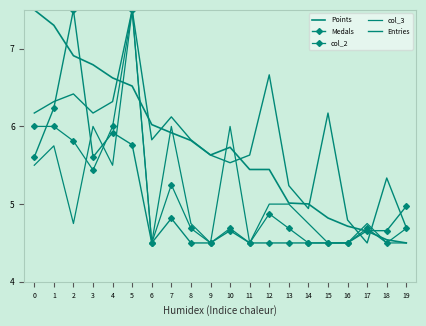

Which series has the largest total across all categories?

Entries